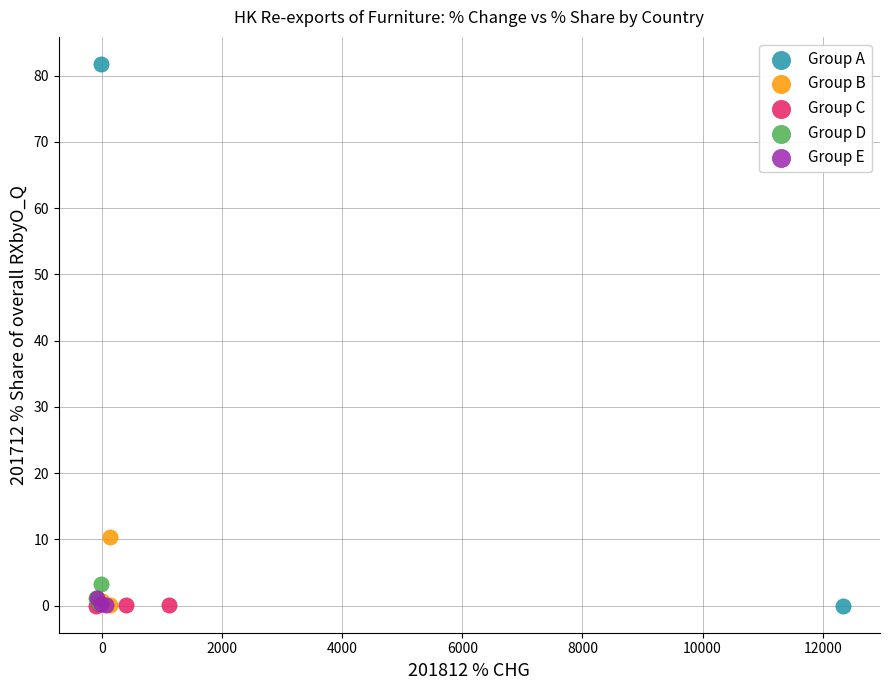

What are all the series names shown in the legend?

Group A, Group B, Group C, Group D, Group E